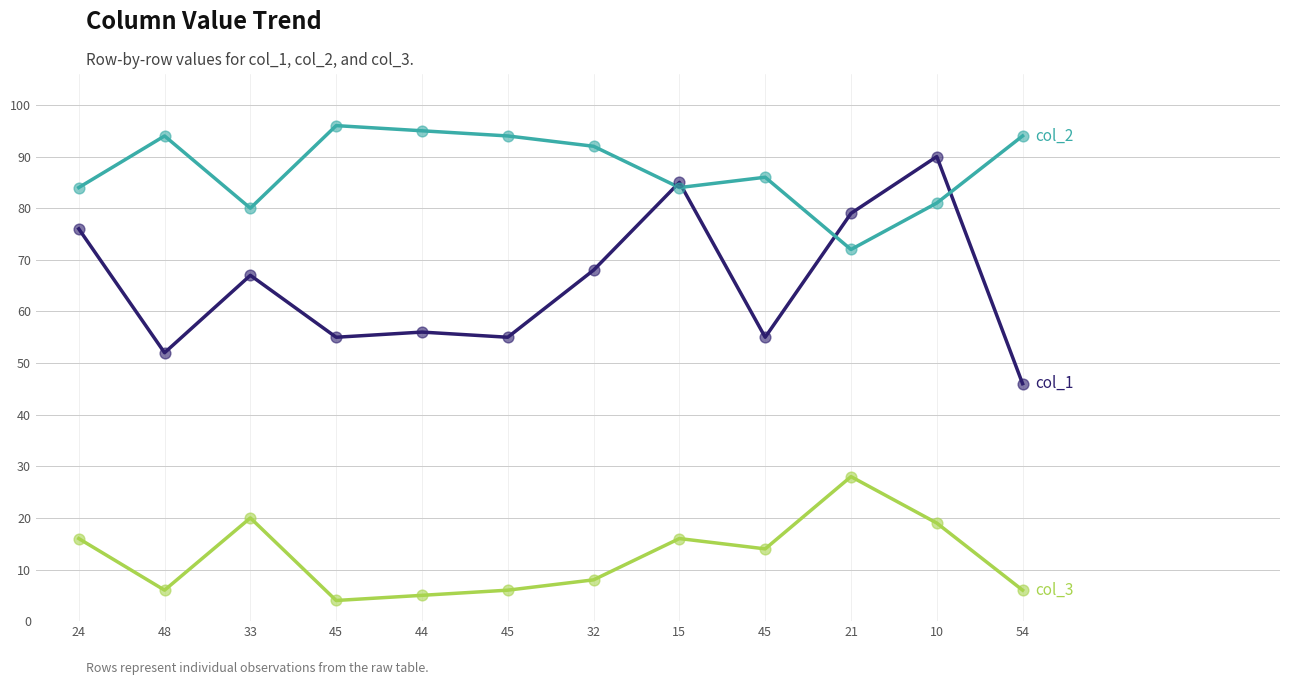

Does the chart have visible grid lines?

Yes